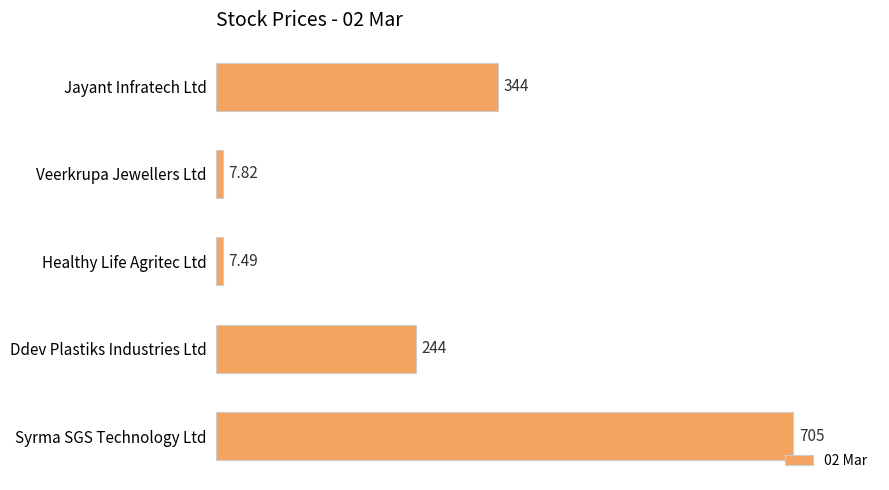

What is the change in value from Ddev Plastiks Industries Ltd to Syrma SGS Technology Ltd?

+461.0